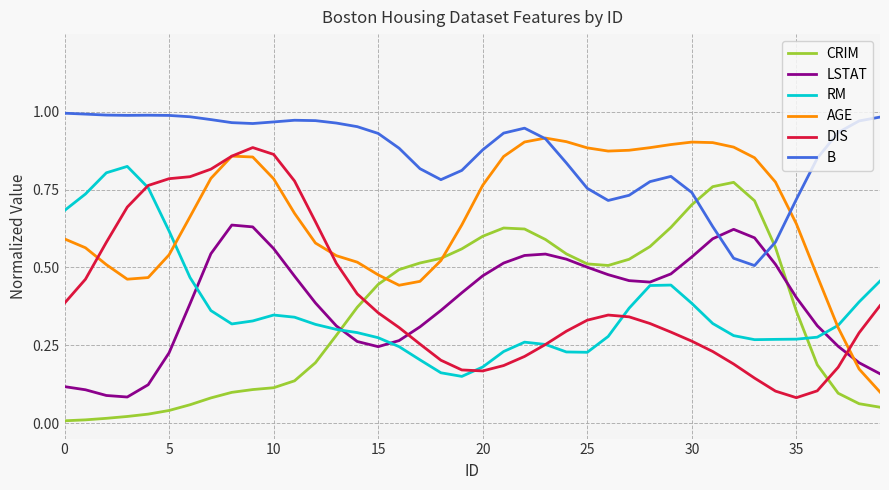

Which series has the largest total across all categories?

B